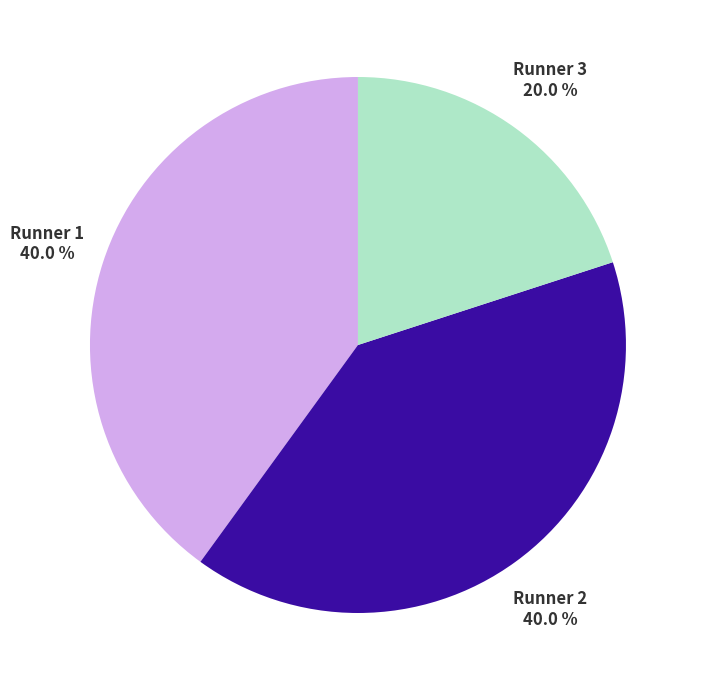

The Runner 2 slice represents 31% of the pie. True or false?

False